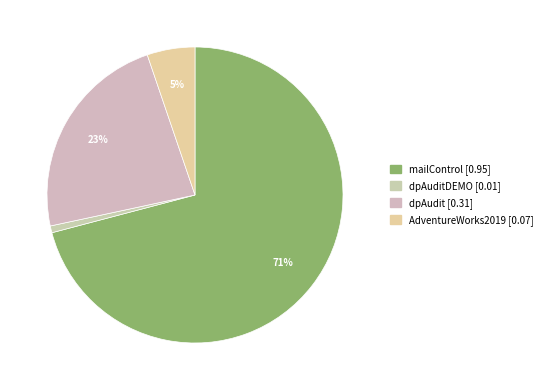

How many slices are in this pie chart?

4